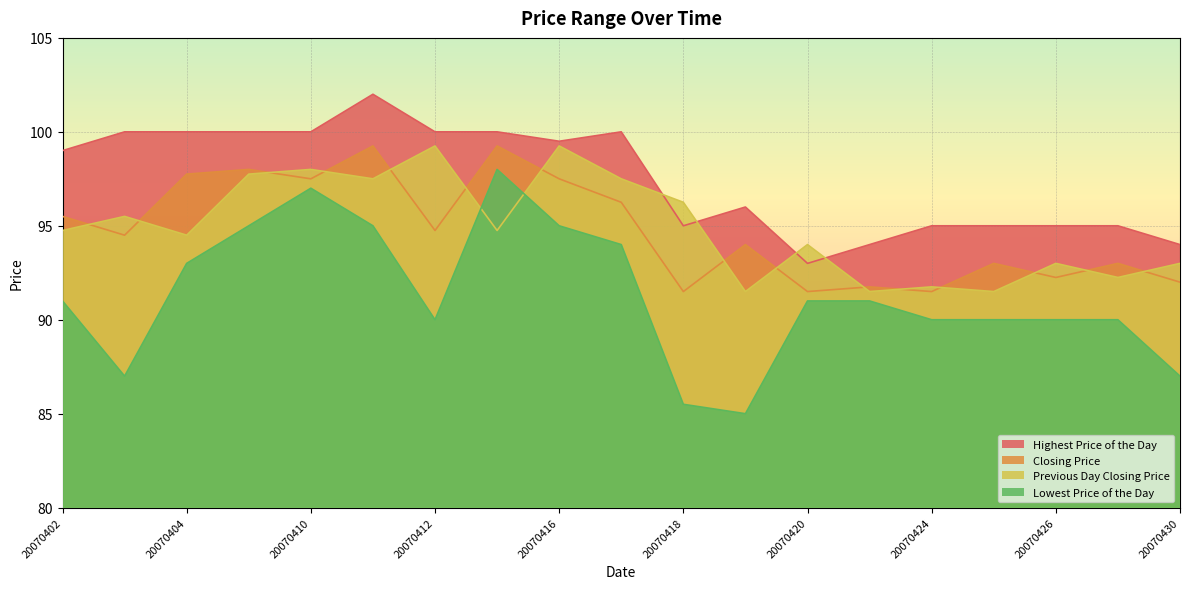

What is the minimum value shown in the chart?

85.0